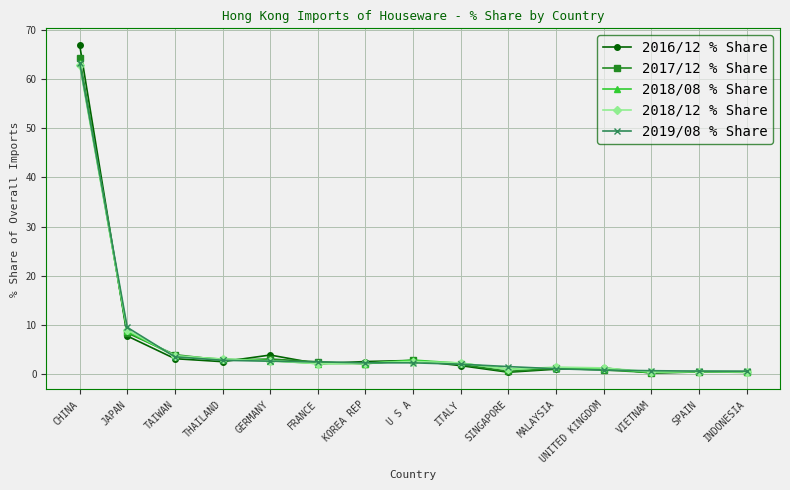

Which series has the largest range (max minus min)?

2016/12 % Share